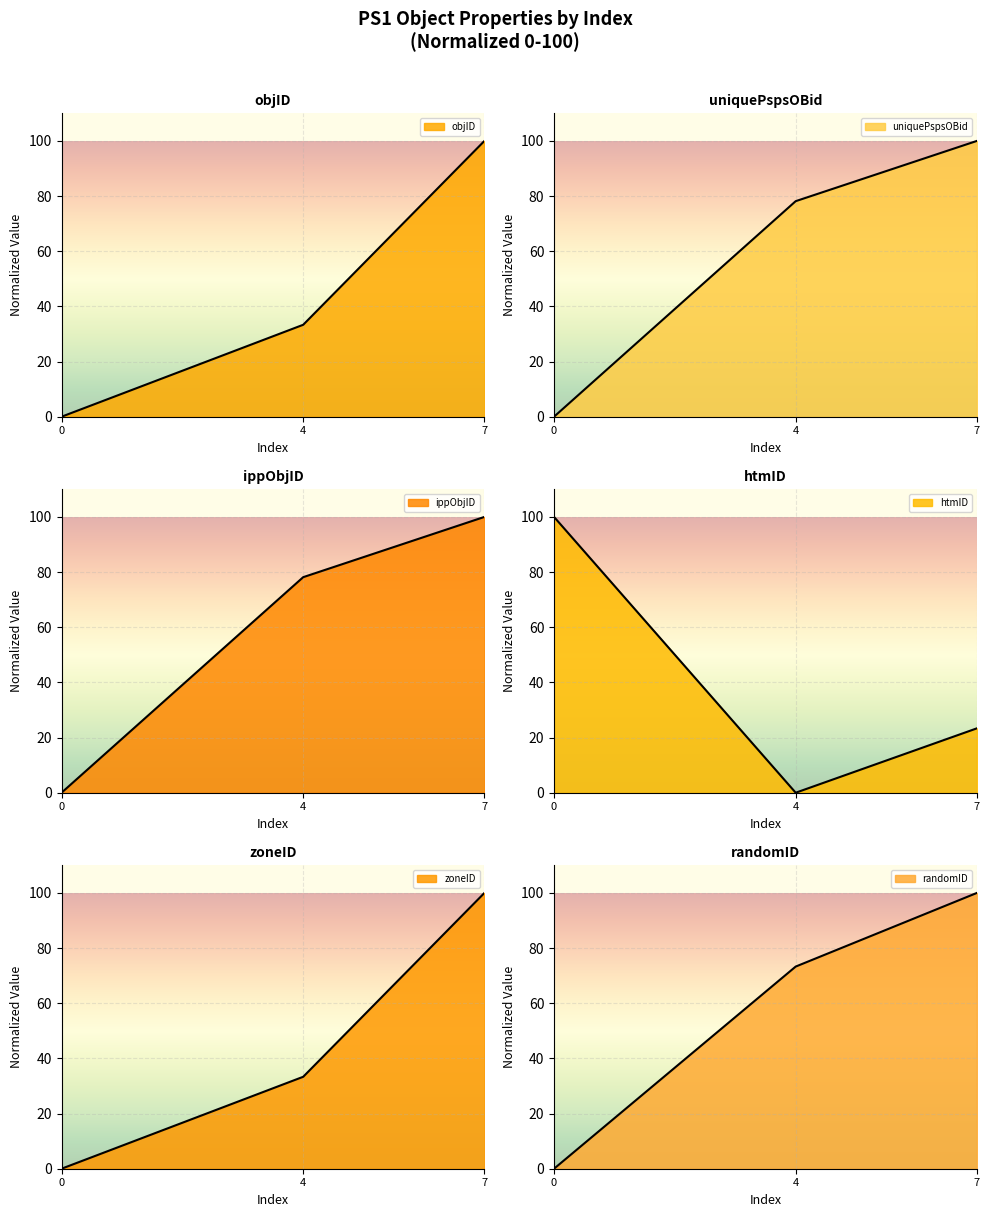

Which has a higher value, 7 or 0?

7